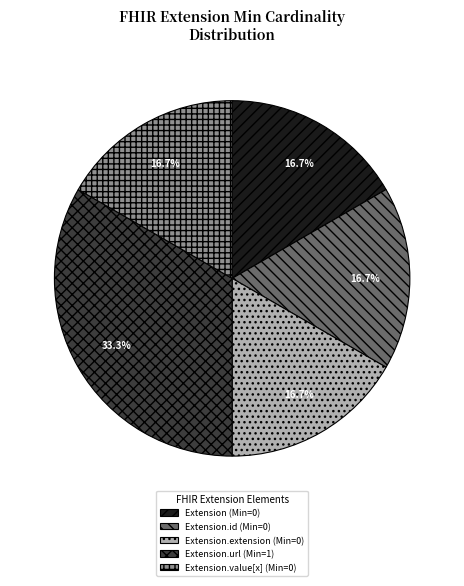

Is there a majority slice in this chart?

No